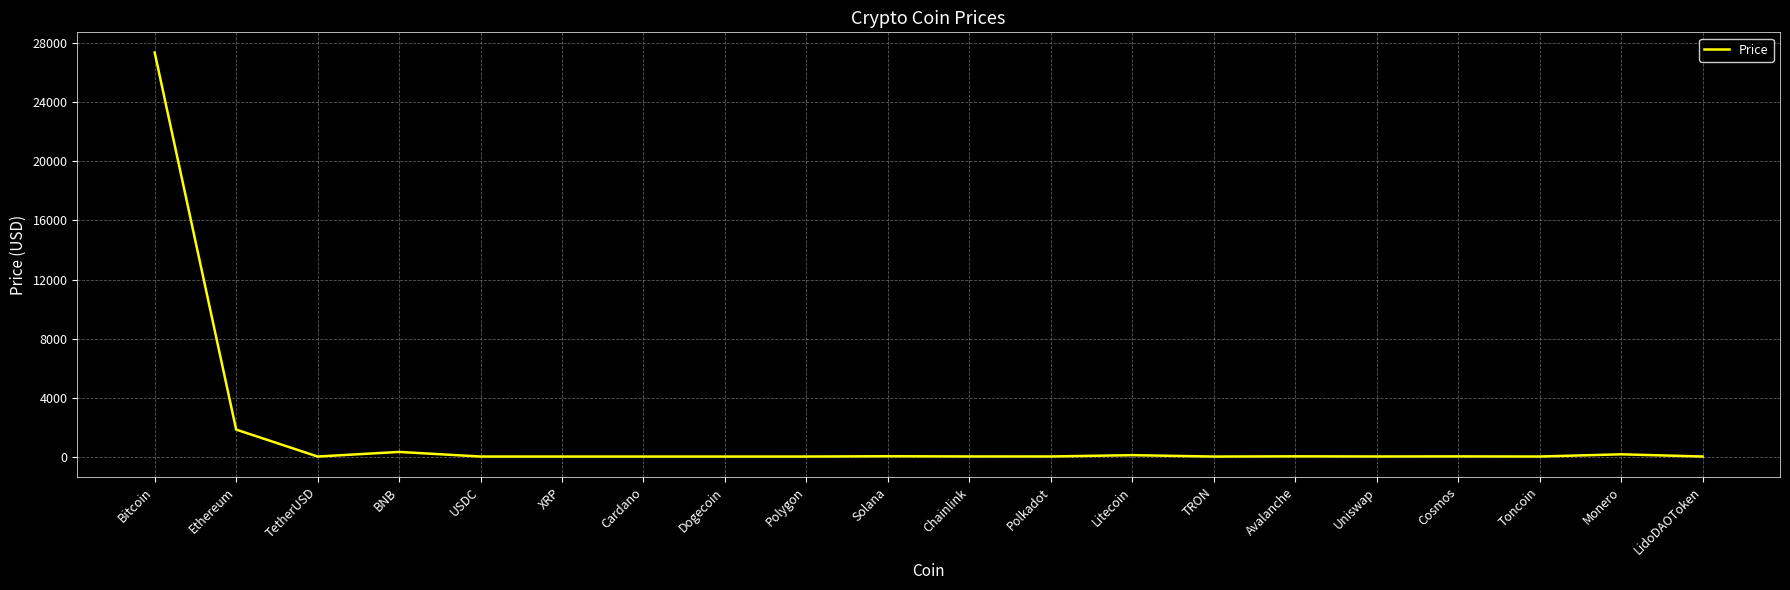

Where is the first local minimum?

TetherUSD